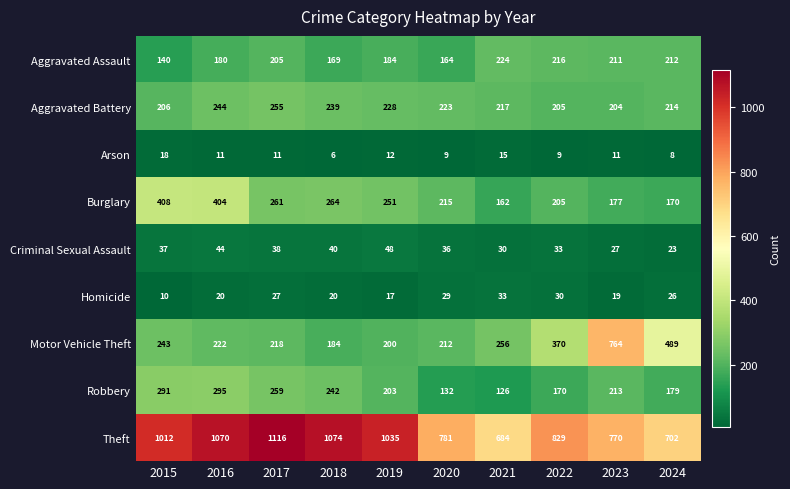

What is the difference between the maximum and minimum values in the Homicide series?

23